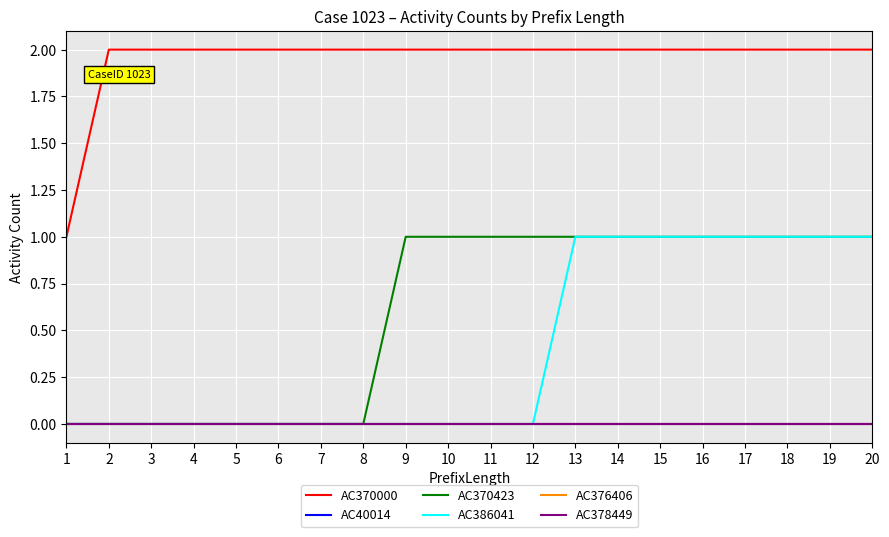

Is this an area chart (filled region under the line)?

No